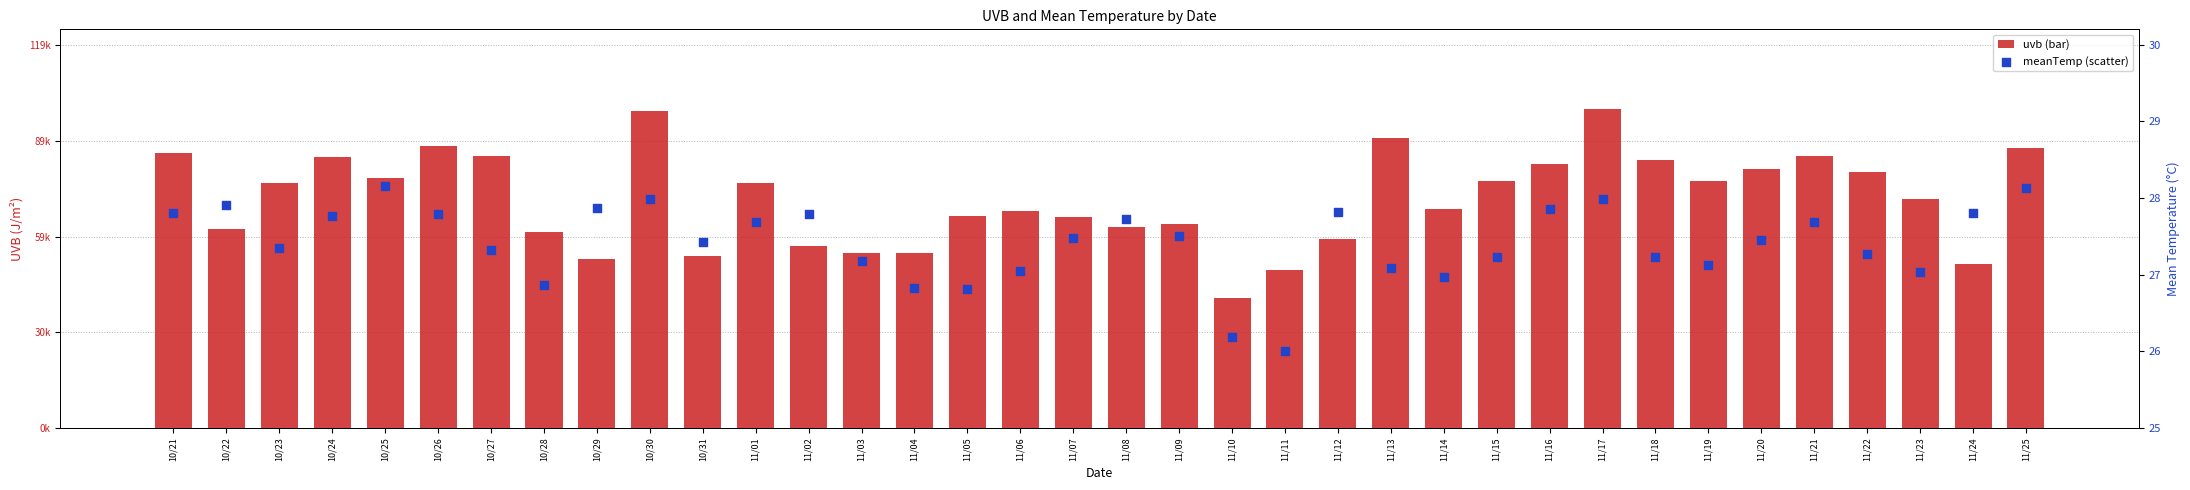

Which series reaches the maximum Y coordinate?

uvb